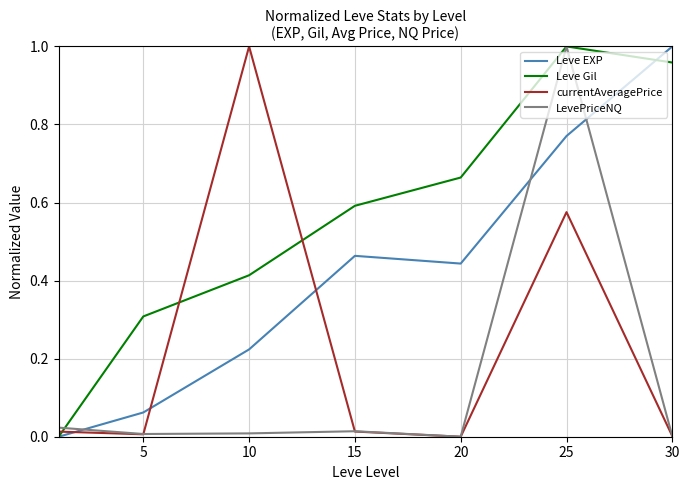

List the series in order of their overall mean, lowest first.

LevePriceNQ, currentAveragePrice, Leve EXP, Leve Gil